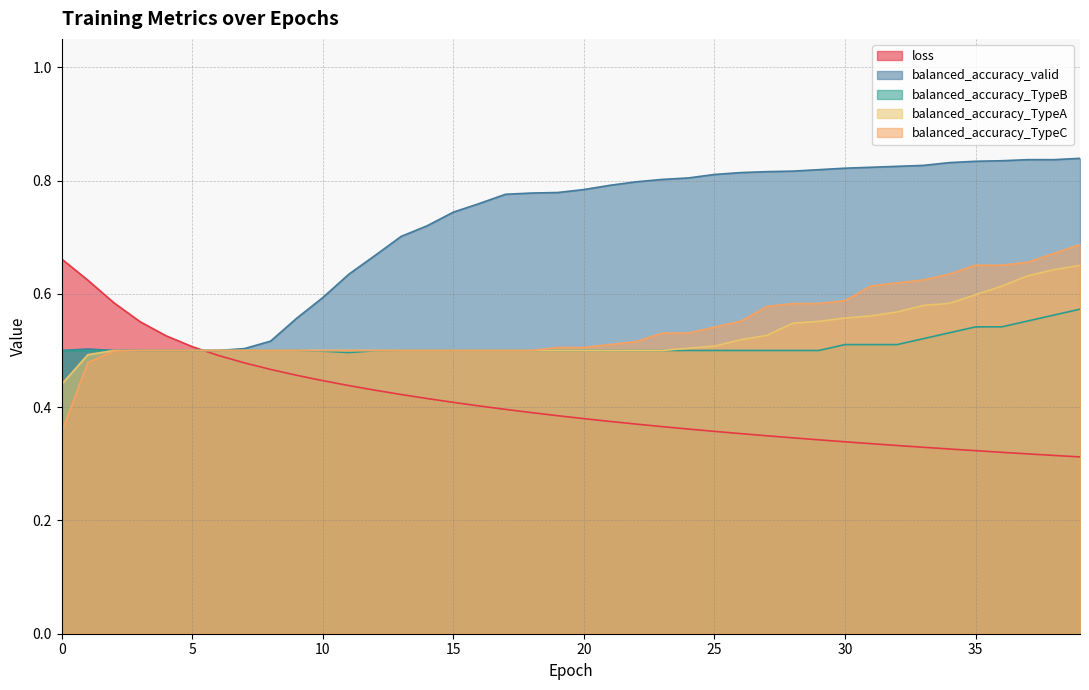

Which has a higher value, 28 or 16?

16